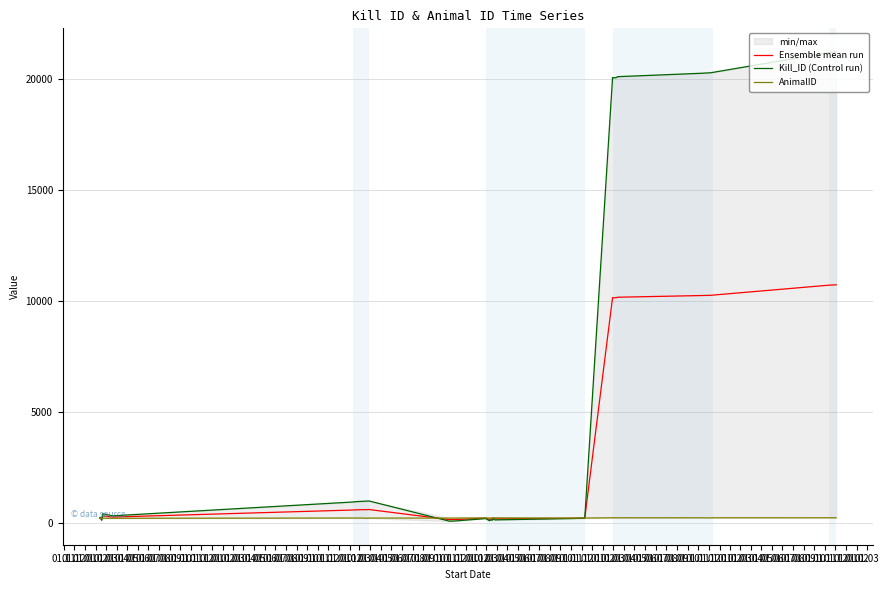

List the labels in order of Kill_ID (Control run) value, smallest first.

01.12, 01.02, 01.01, 01.04, 01.01, 01.06, 01.08, 01.05, 01.09, 01.03, 01.07, 01.10, 01.11, 01.12, 01.01, 01.11, 01.12, 01.03, 01.02, 01.04, 01.05, 01.06, 01.07, 01.08, 01.09, 01.10, 01.11, 01.02, 01.04, 01.03, 01.05, 01.06, 01.07, 01.08, 01.09, 01.10, 01.11, 01.12, 01.01, 01.02